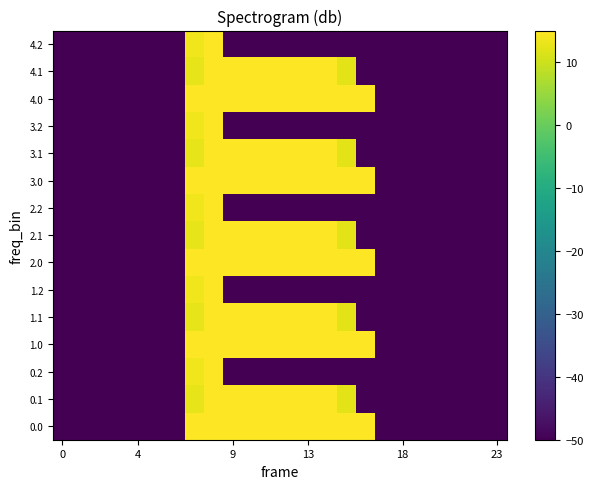

How many series are shown in this chart?

15